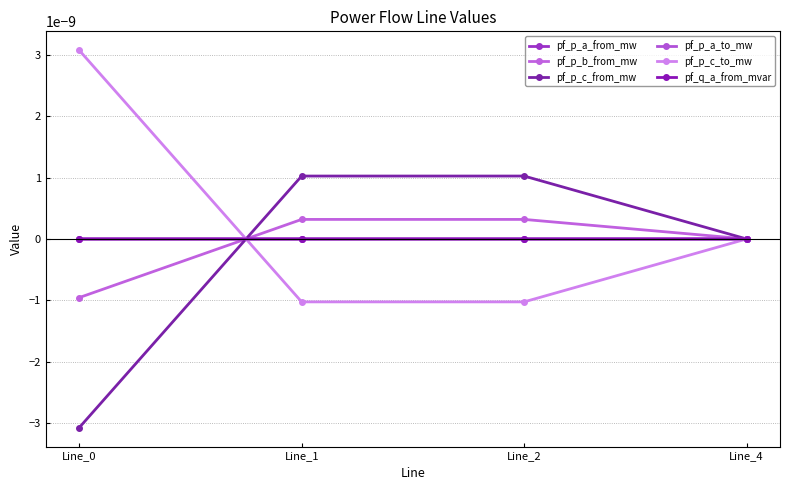

Rank the series at Line_2 from highest to lowest value.

pf_p_c_from_mw, pf_p_b_from_mw, pf_p_a_from_mw, pf_q_a_from_mvar, pf_p_a_to_mw, pf_p_c_to_mw